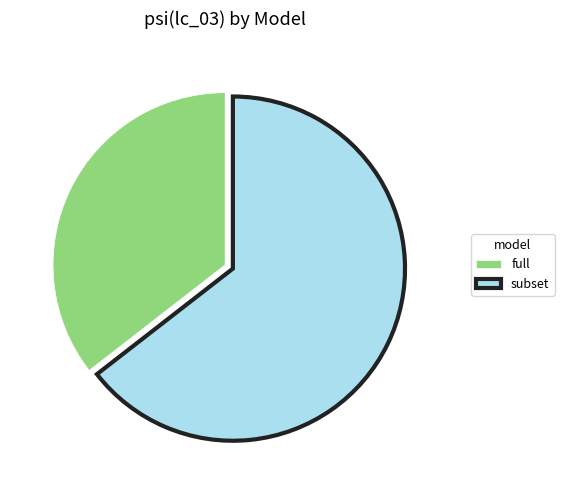

Is the sum of subset and full greater than half?

Yes